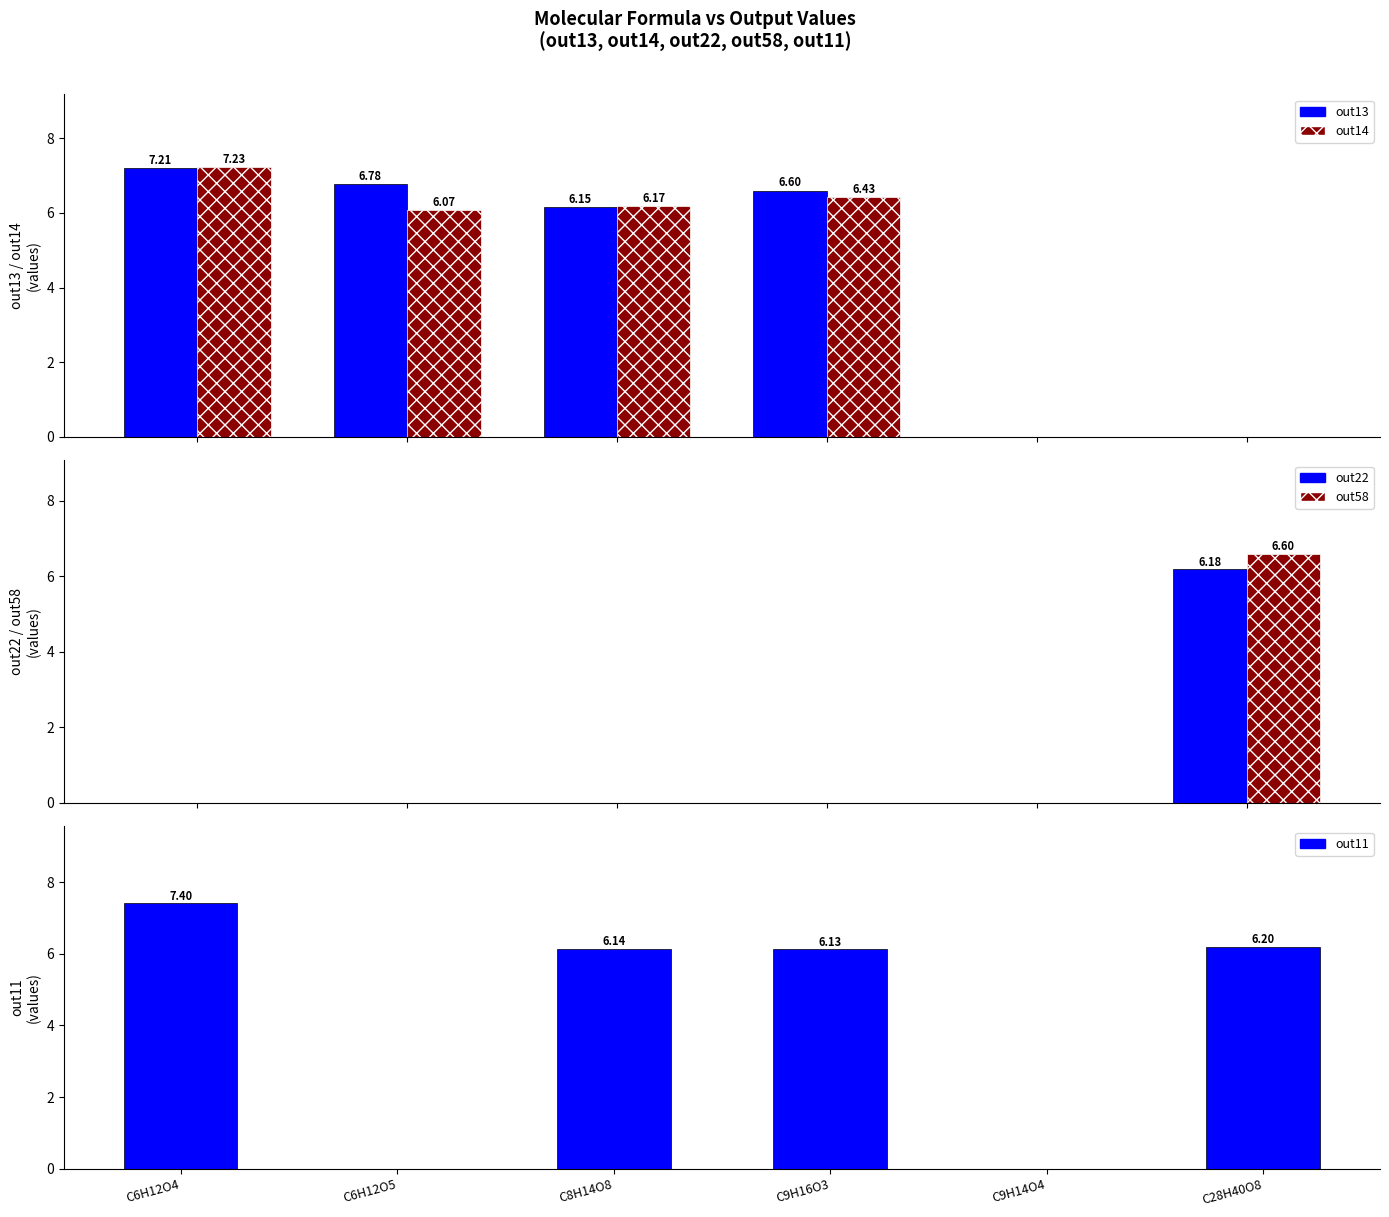

Between C6H12O4 and C28H40O8, which series saw the biggest shift?

out14